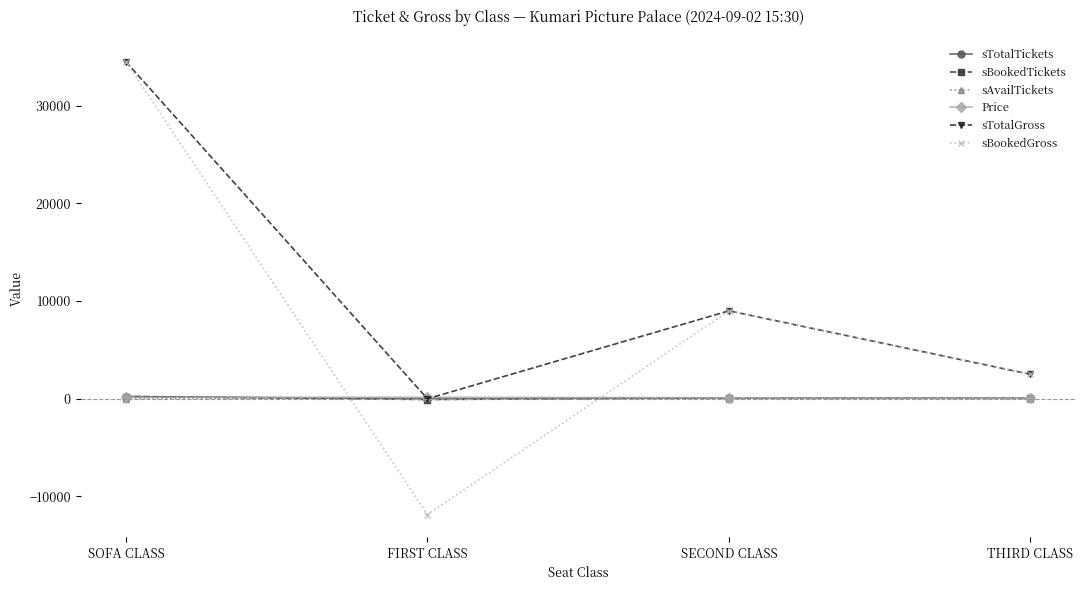

Where does the sBookedTickets series first go above 90?

SOFA CLASS